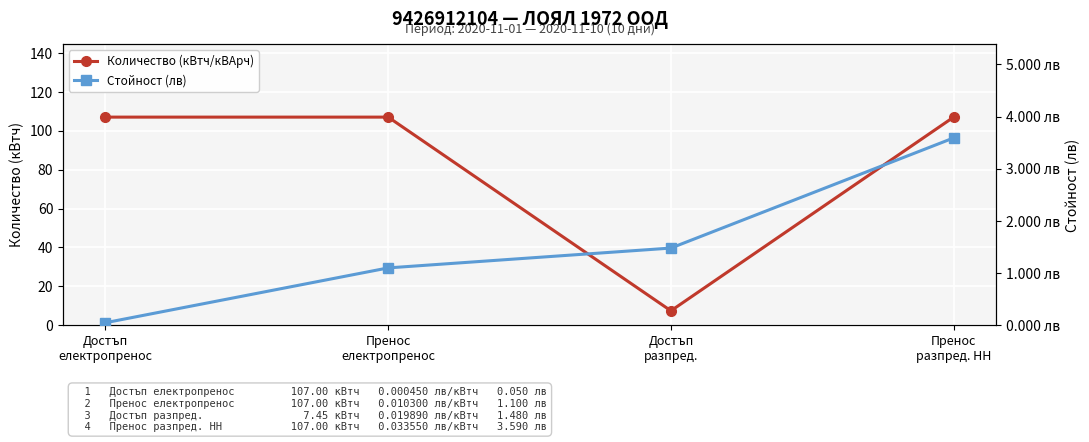

How many interior local valleys does the Количество (кВтч/кВАрч) series have?

1